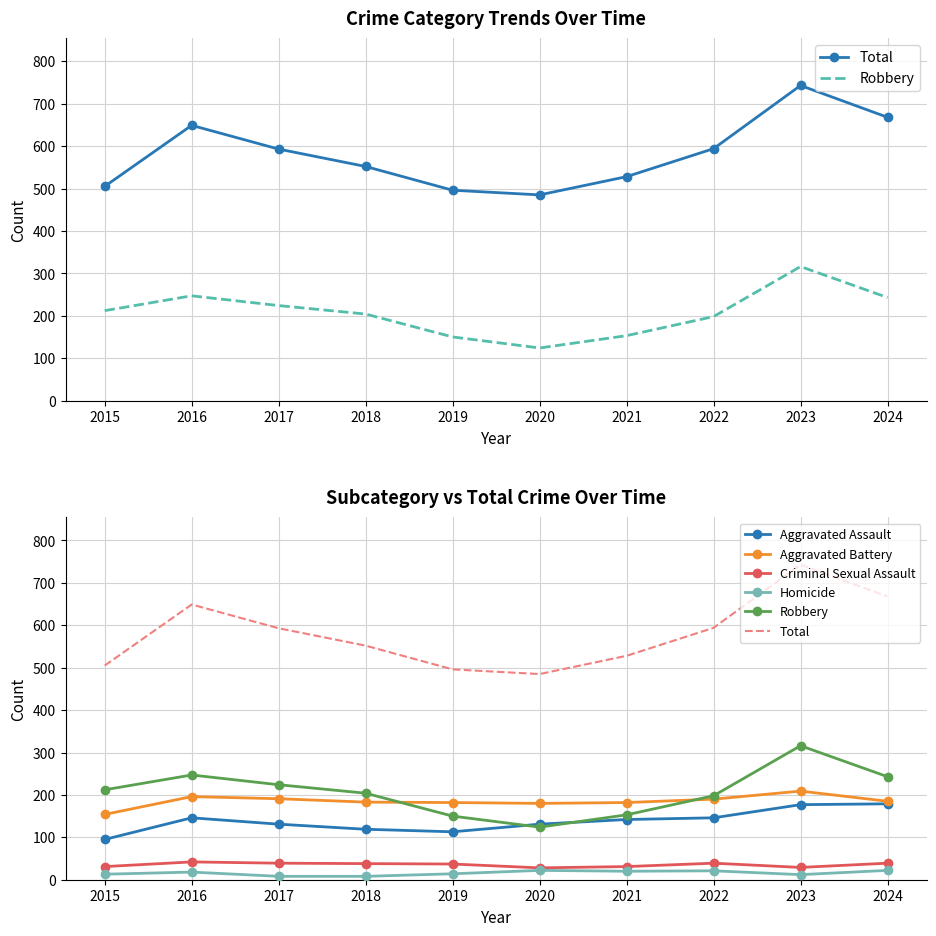

What is the sum of all Total values?

5813